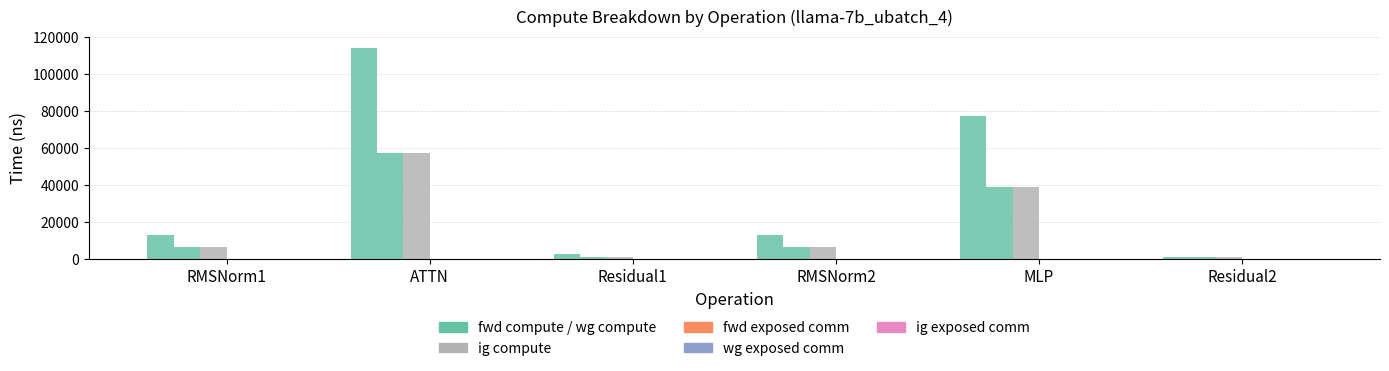

Which has a higher value, MLP or Residual1?

MLP